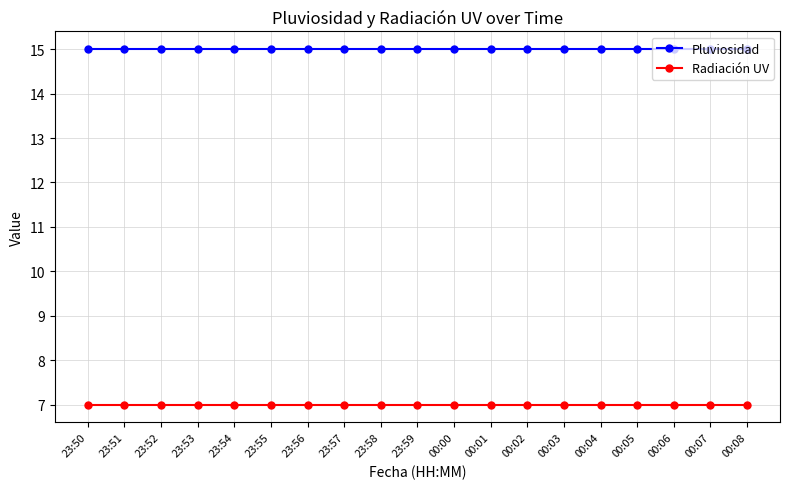

What is the difference between the highest and lowest values at 00:05?

8